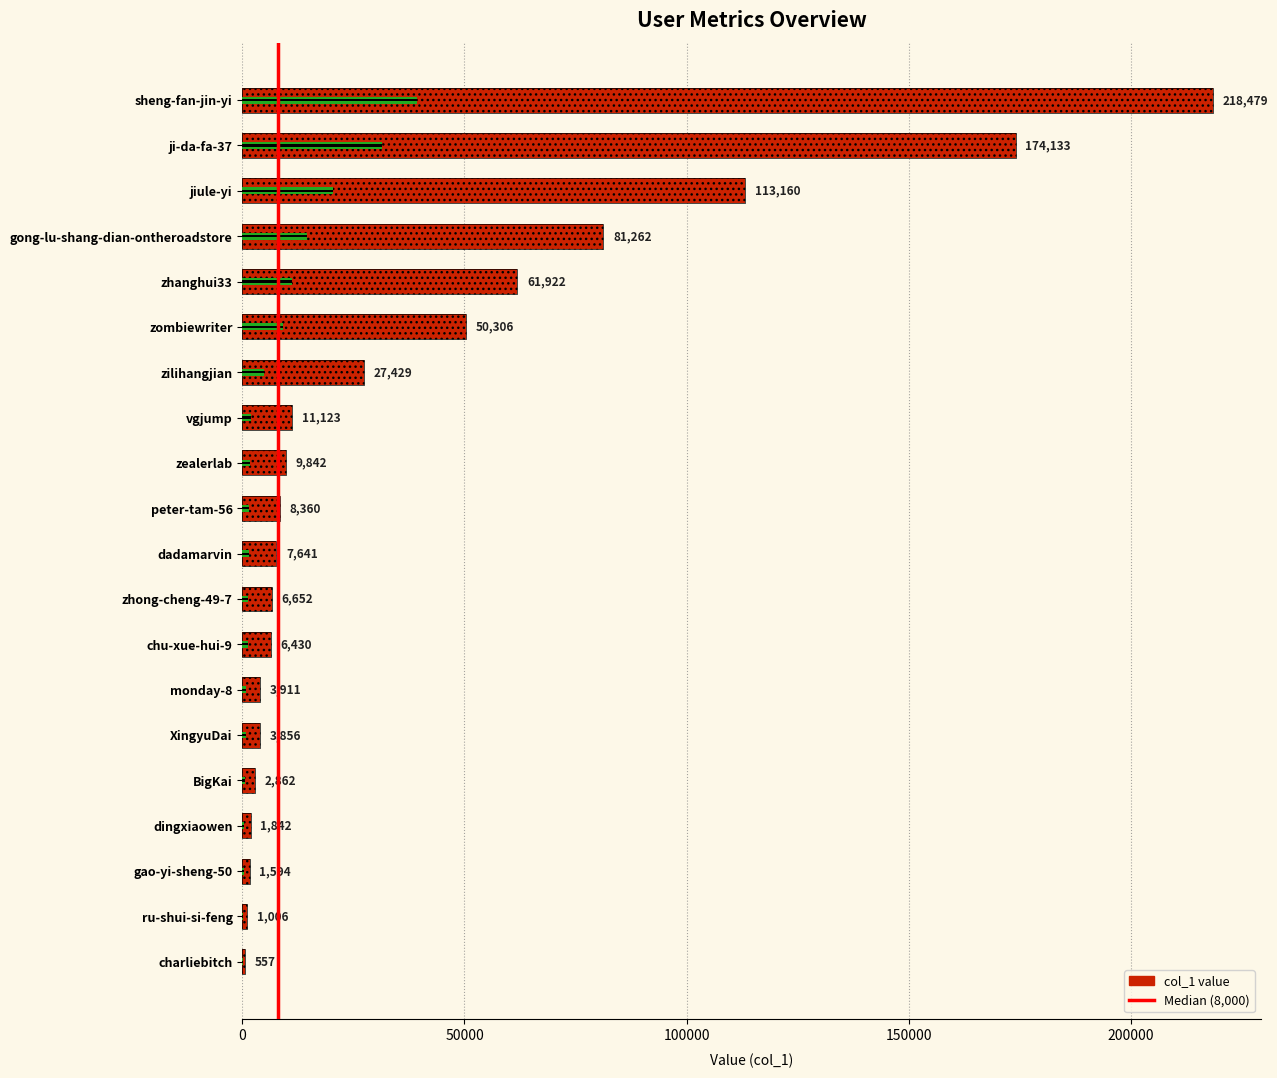

Count the number of categories in the chart.

20